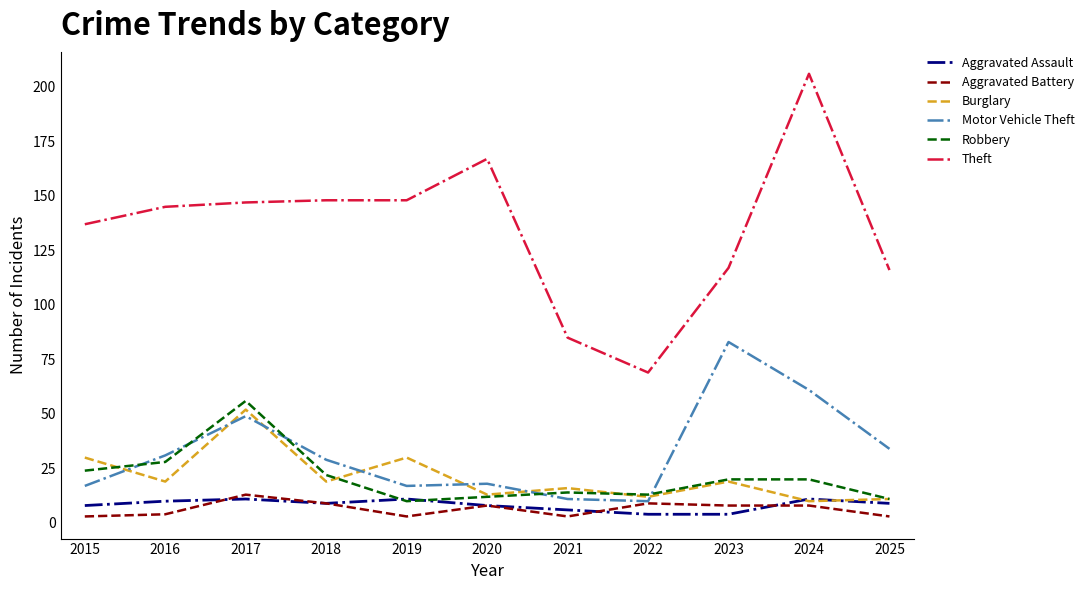

Reading left to right, what are all the values shown in this chart?

Aggravated Assault: 8	10	11	9	11	8	6	4	4	11	9
Aggravated Battery: 3	4	13	9	3	8	3	9	8	8	3
Burglary: 30	19	52	19	30	13	16	12	19	10	11
Motor Vehicle Theft: 17	31	49	29	17	18	11	10	83	61	34
Robbery: 24	28	56	22	10	12	14	13	20	20	11
Theft: 137	145	147	148	148	167	85	69	117	206	116